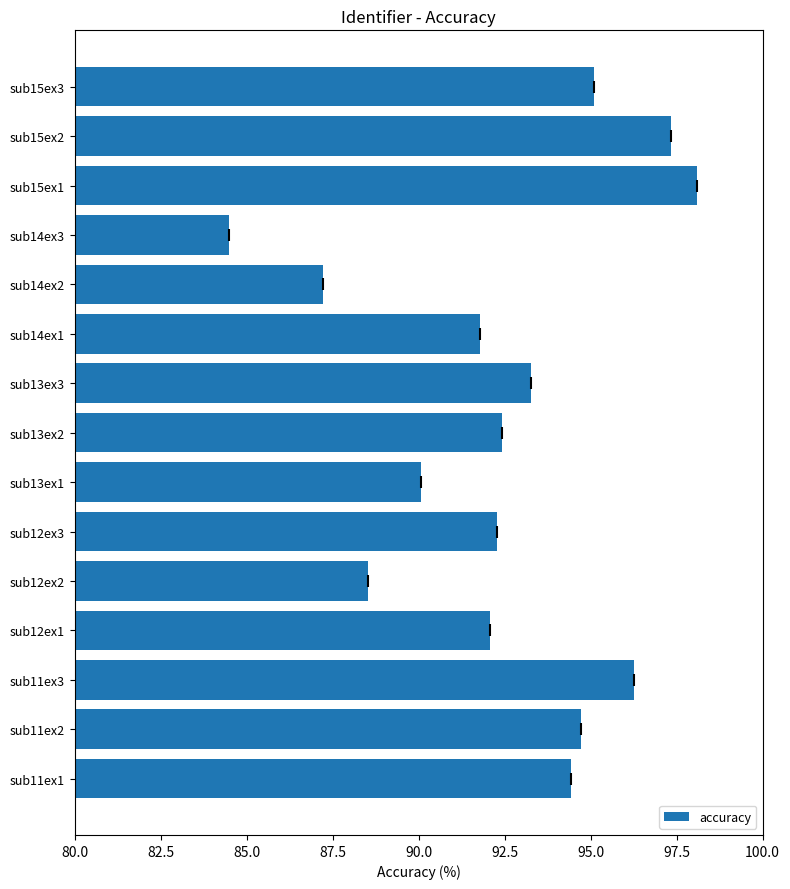

True or false: the data shows 98.1 at sub15ex1.

True